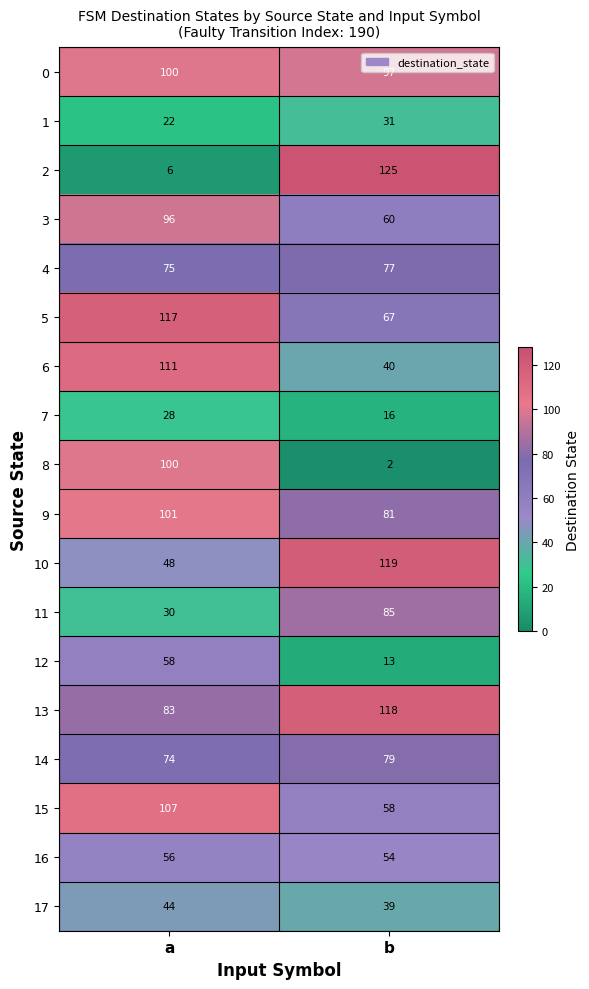

True or false: 9 has a value of 24 at b.

False